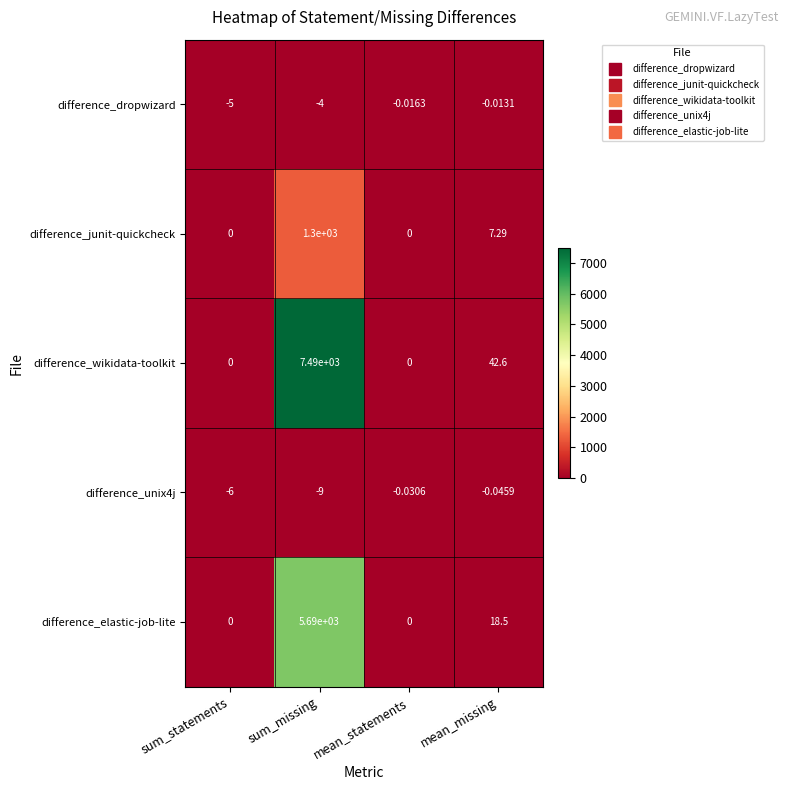

At which label is difference_wikidata-toolkit closest to 3745?

mean_missing